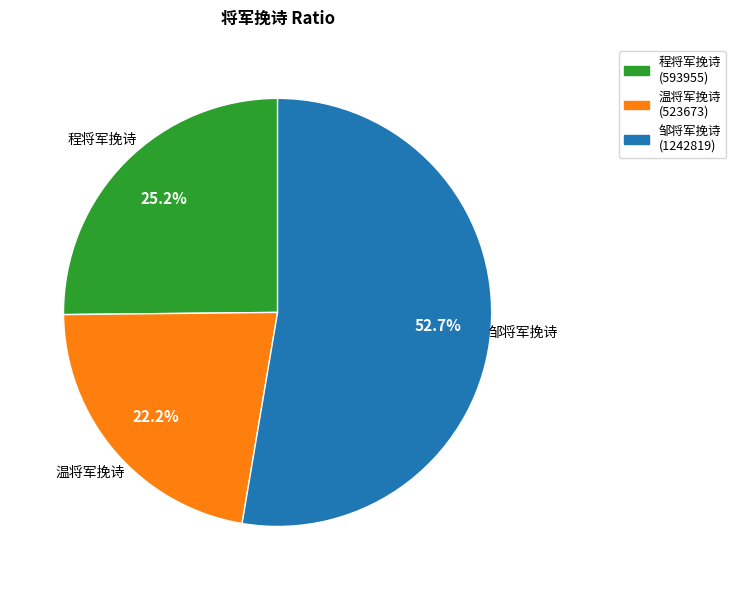

To the nearest percent, what portion does 温将军挽诗 represent?

22%